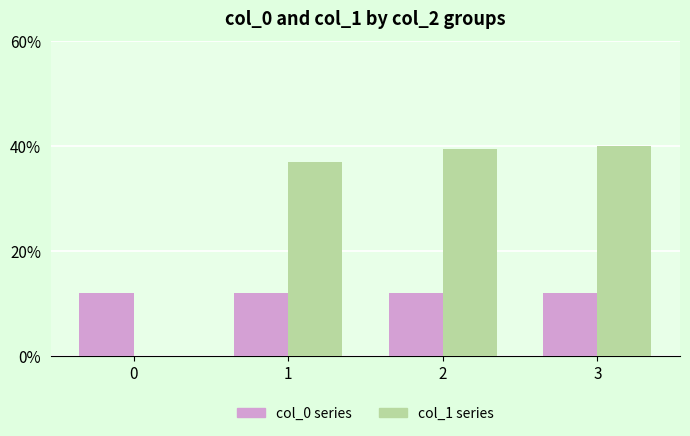

Which series has the largest total across all categories?

col_1 series